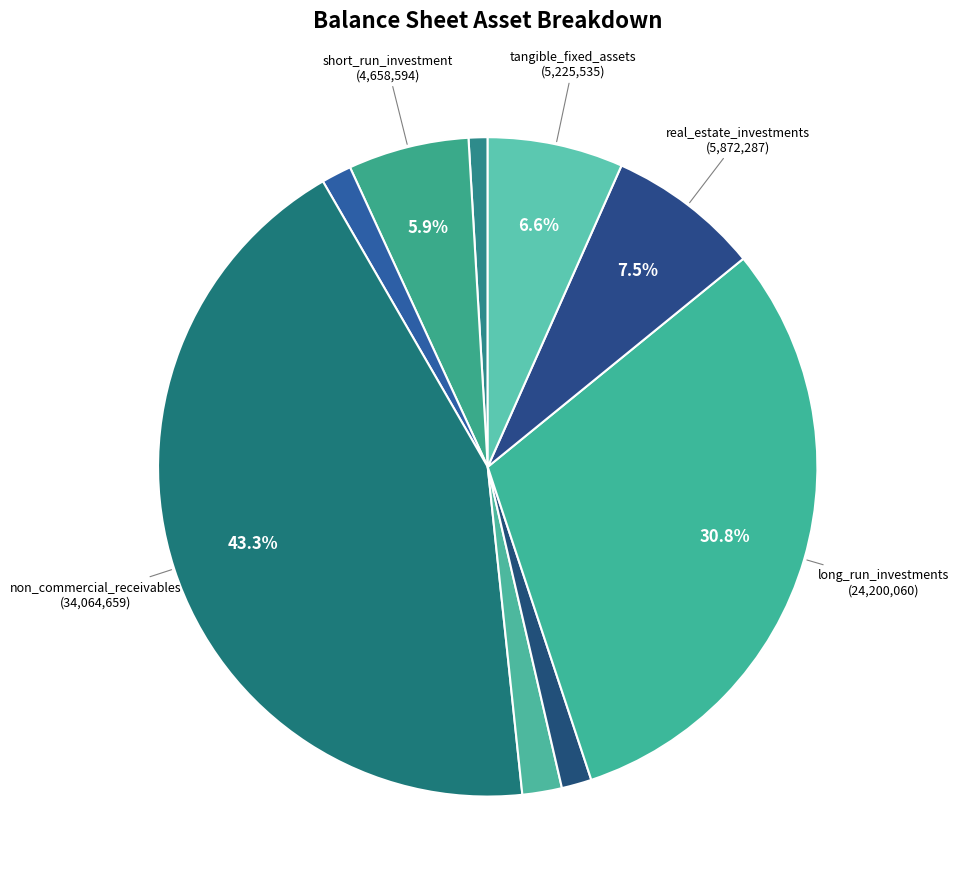

What is the smallest slice in the pie chart?

cash